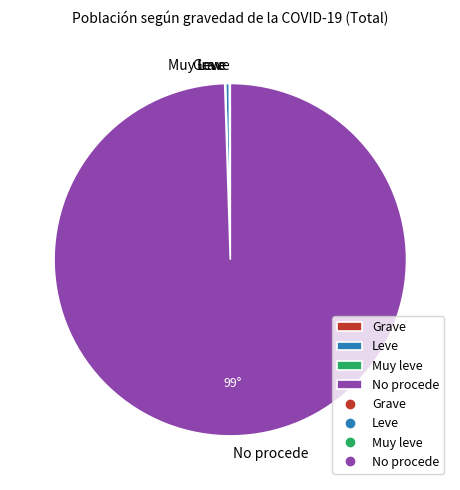

Does Leve represent more than half of the total?

No